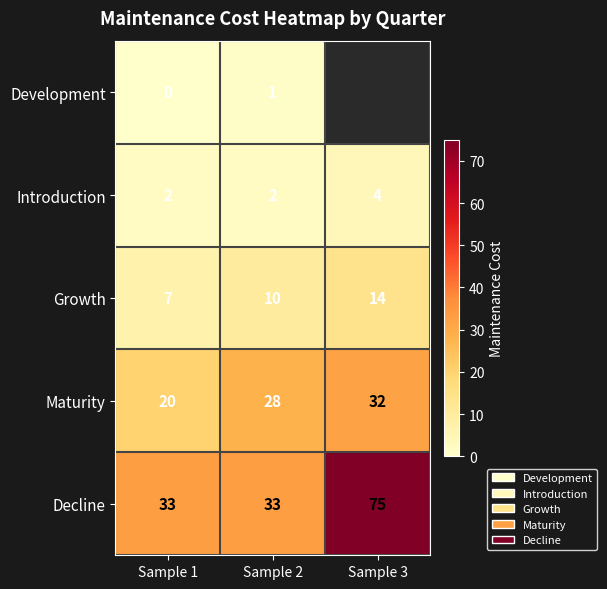

At which category does the chart reach its peak across all series?

Sample 3